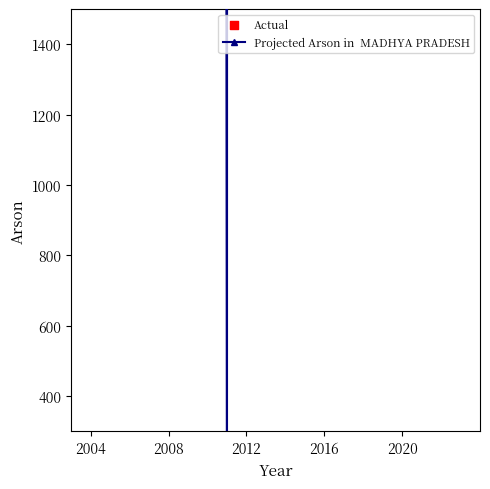

Which series contains the highest Y value?

Projected Arson in  MADHYA PRADESH